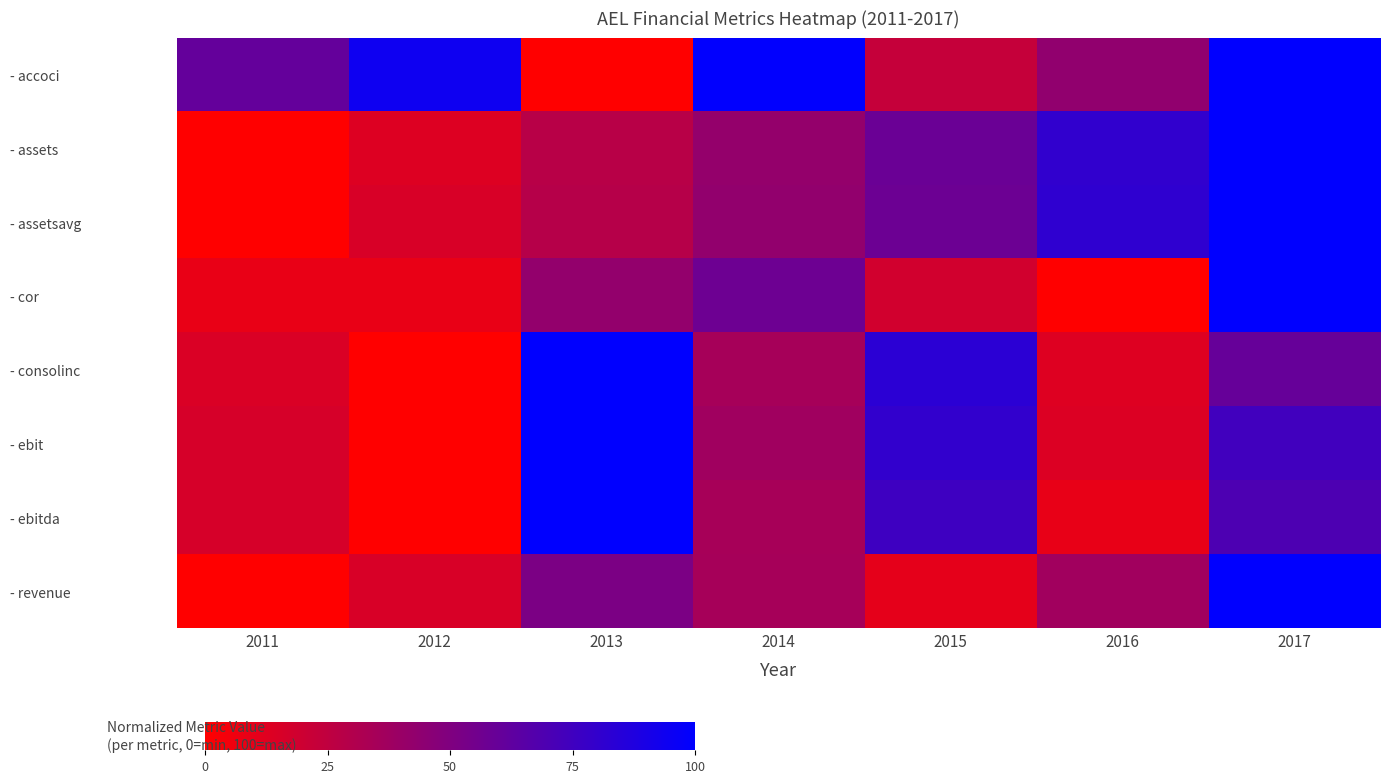

At which category is the sum across all series the highest?

2017